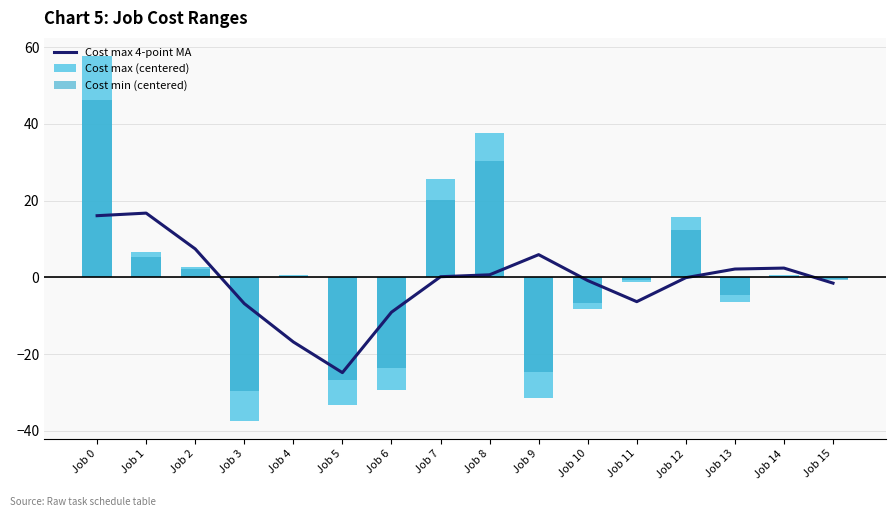

What are all the series names shown in the legend?

Cost max 4-point MA, Cost max (centered), Cost min (centered)